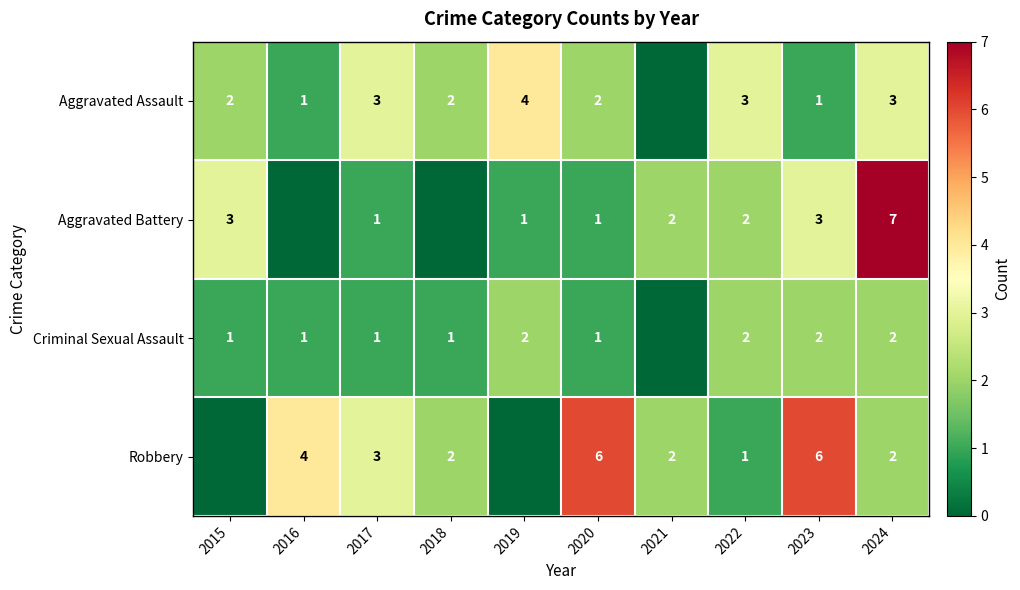

At which category is the sum across all series the highest?

2024